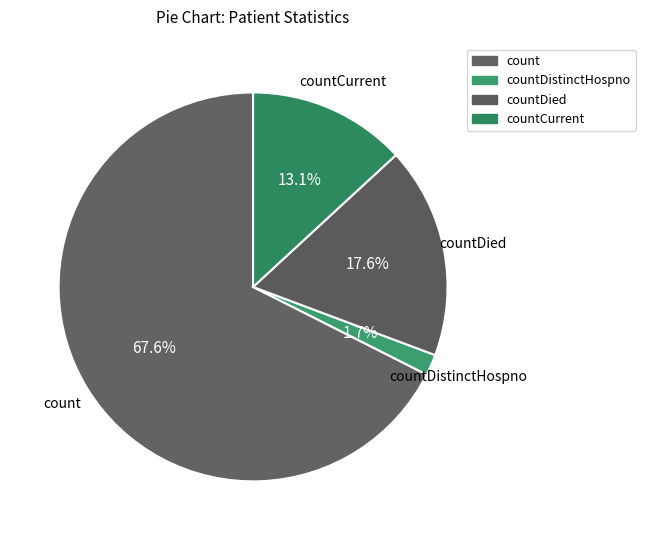

True or false: countCurrent accounts for 25% of the total.

False